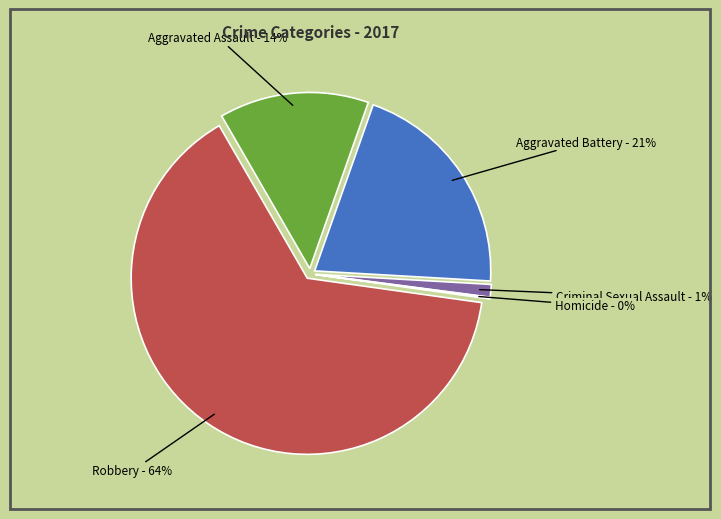

Which category accounts for the majority?

Robbery